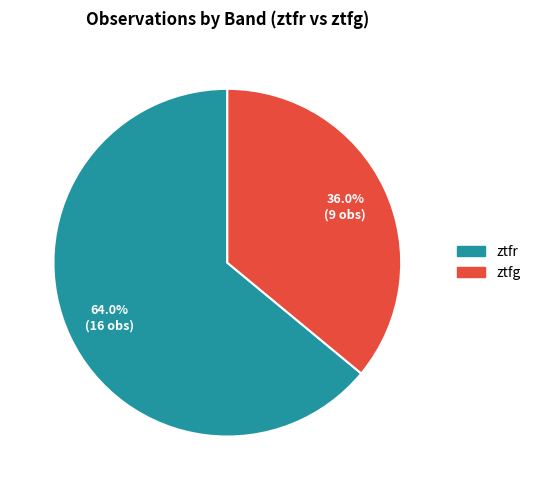

To the nearest percent, what is the average slice percentage?

50%